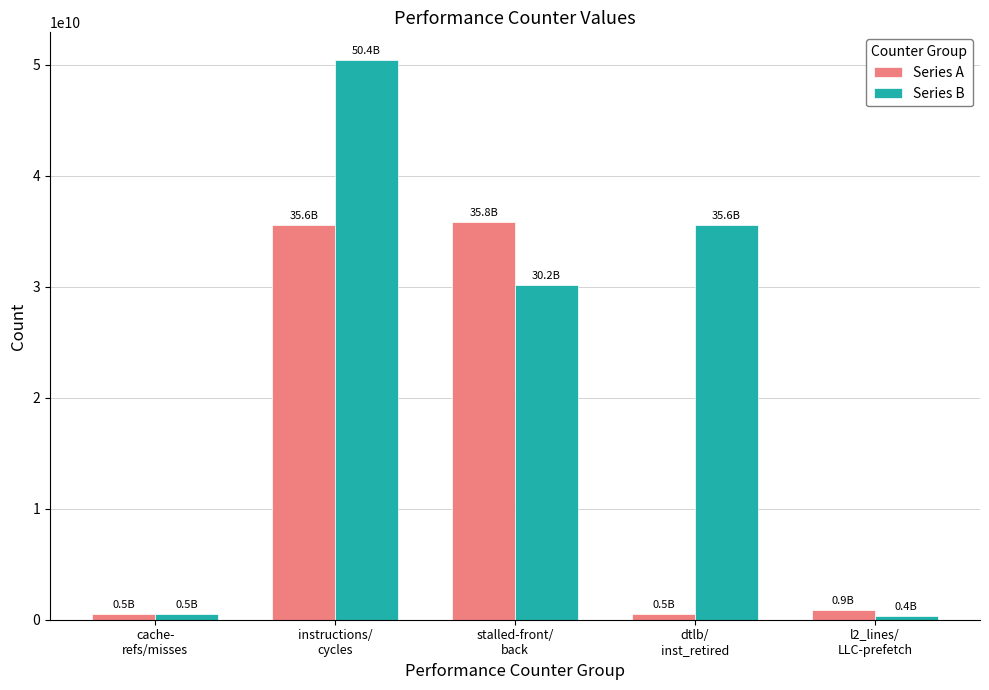

What is the minimum value shown in the chart?

352914384